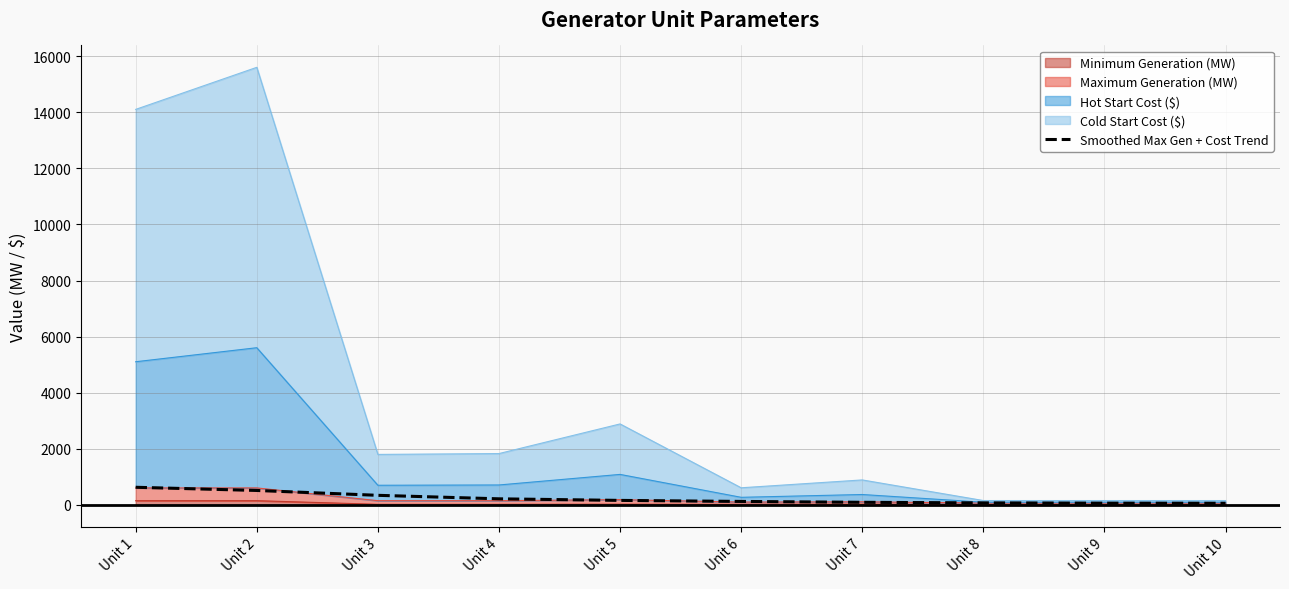

List the labels in order of value, largest first.

Unit 1, Unit 2, Unit 3, Unit 4, Unit 5, Unit 6, Unit 7, Unit 8, Unit 9, Unit 10